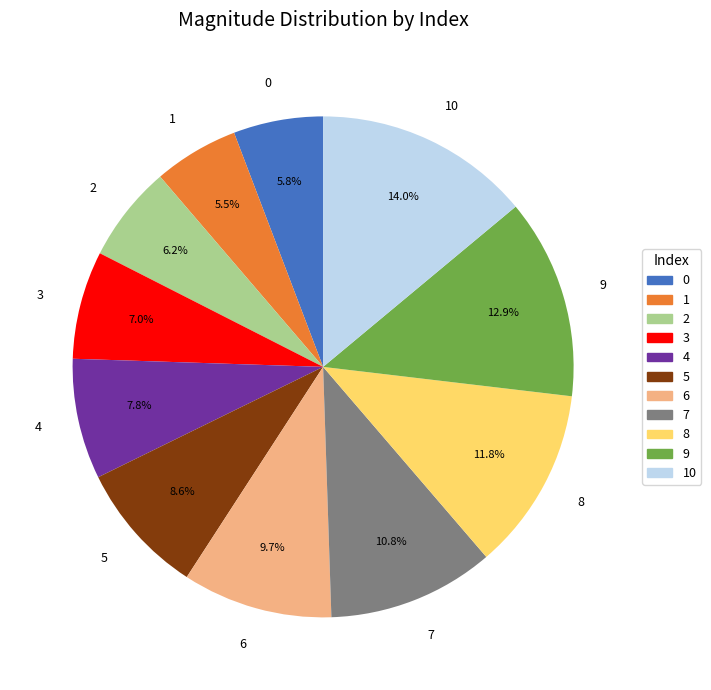

What is the largest slice in the pie chart?

10